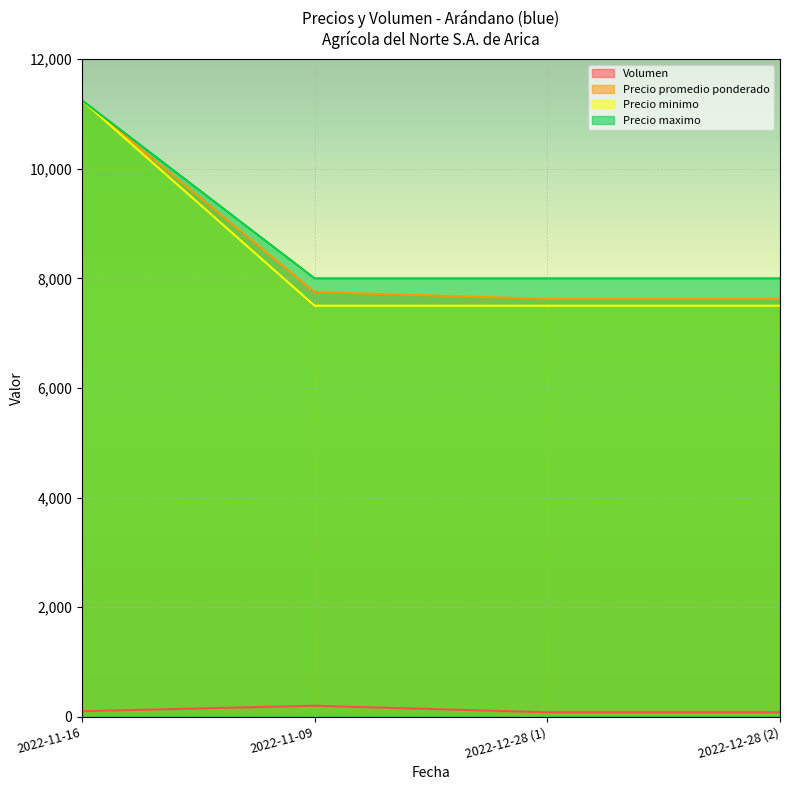

At which label does Precio promedio ponderado first exceed 7750?

2022-11-16